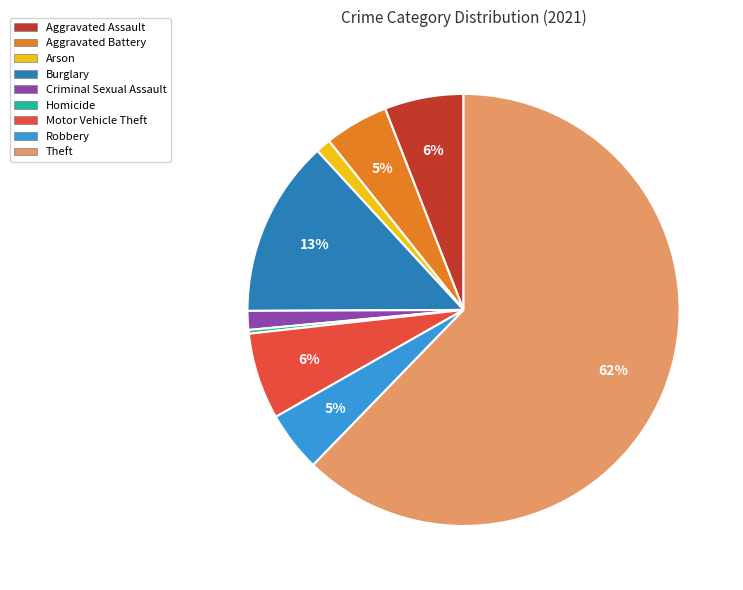

What is the largest slice in the pie chart?

Theft